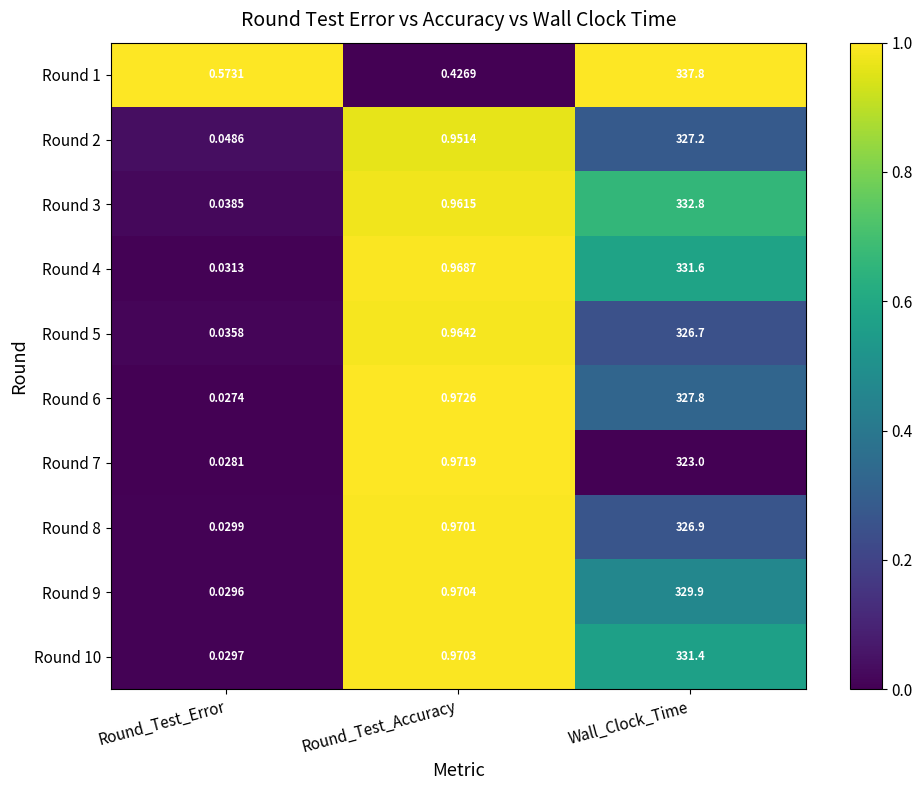

At which label is Round 2 closest to 163?

Round_Test_Accuracy